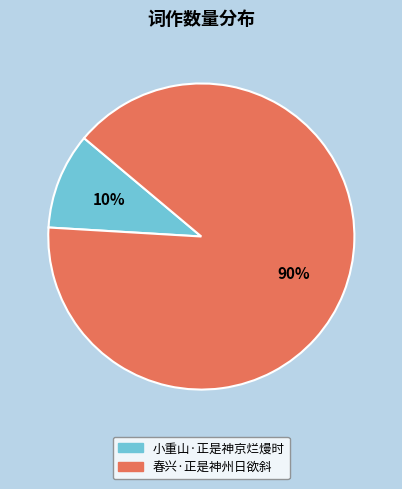

Combined, do 春兴·正是神州日欲斜 and 小重山·正是神京烂熳时 account for over 50%?

Yes